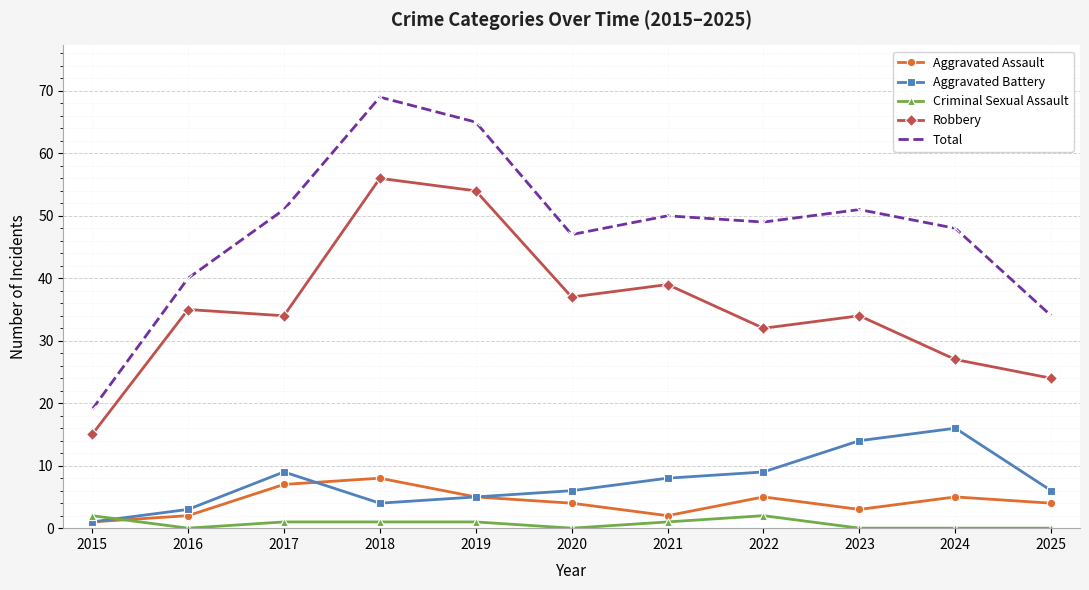

What is the total value across all series at 2019?

130